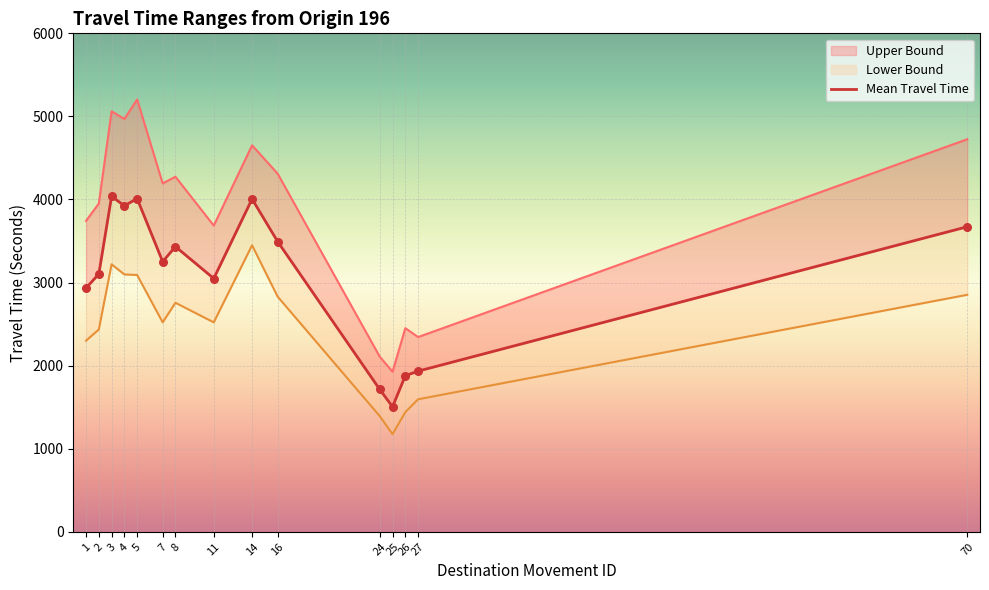

What is the total value across all series at 4?

11991